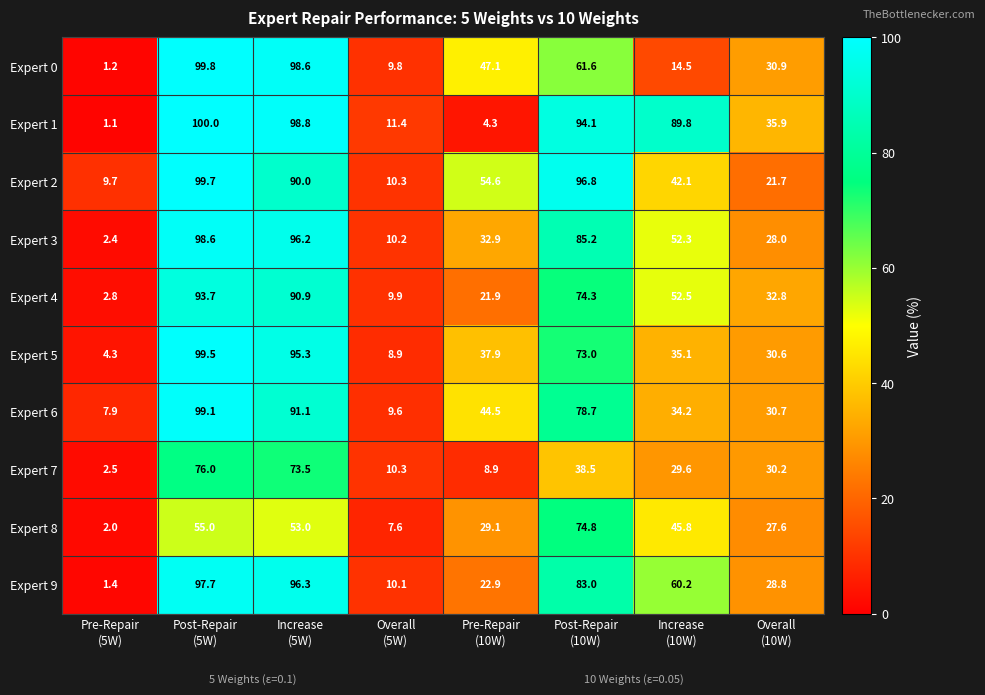

How many data points in Expert 2 are less than 54?

4